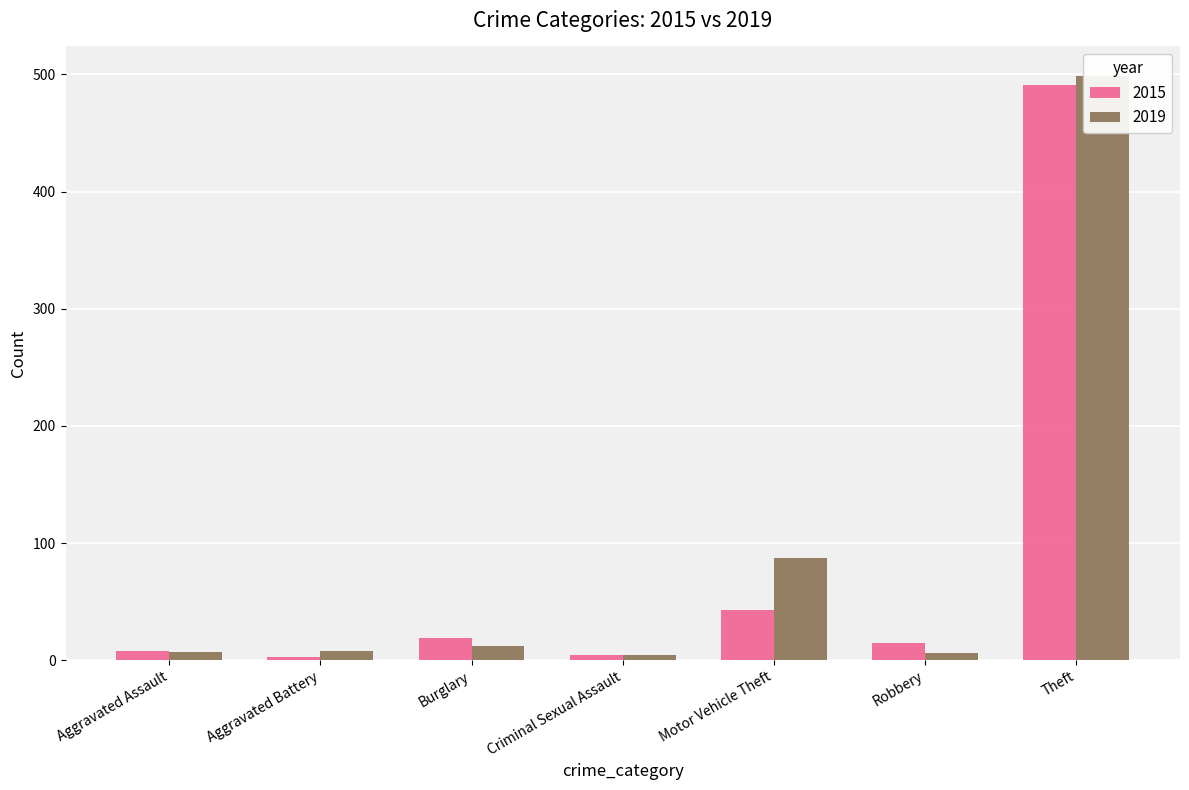

Rank the series by their average value, from lowest to highest.

2015, 2019